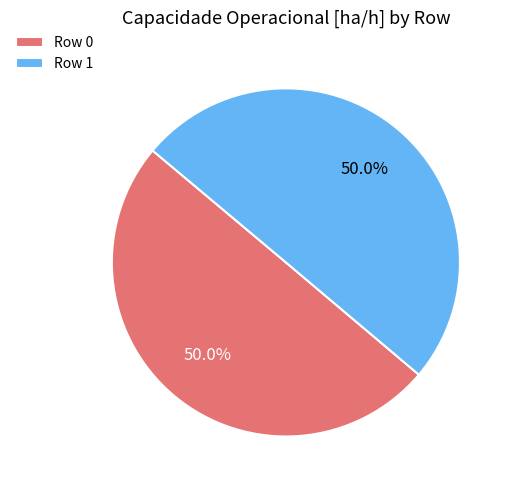

Combined, what portion of the pie is Row 1 and Row 0?

100.0%